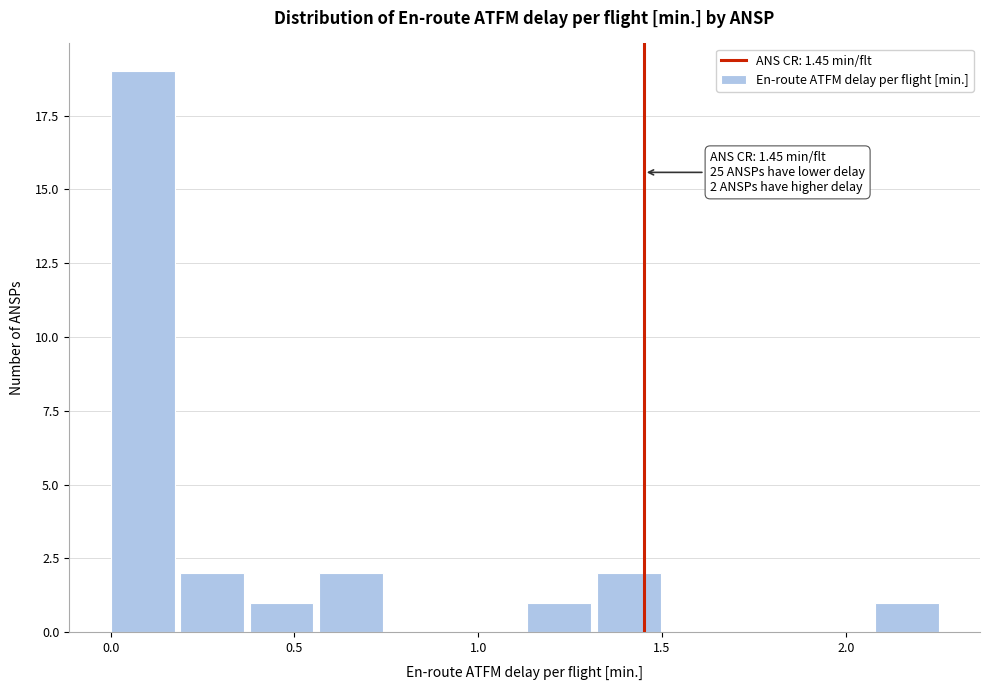

Read against the x-axis, roughly where is the centre of the tallest bar?

0.10